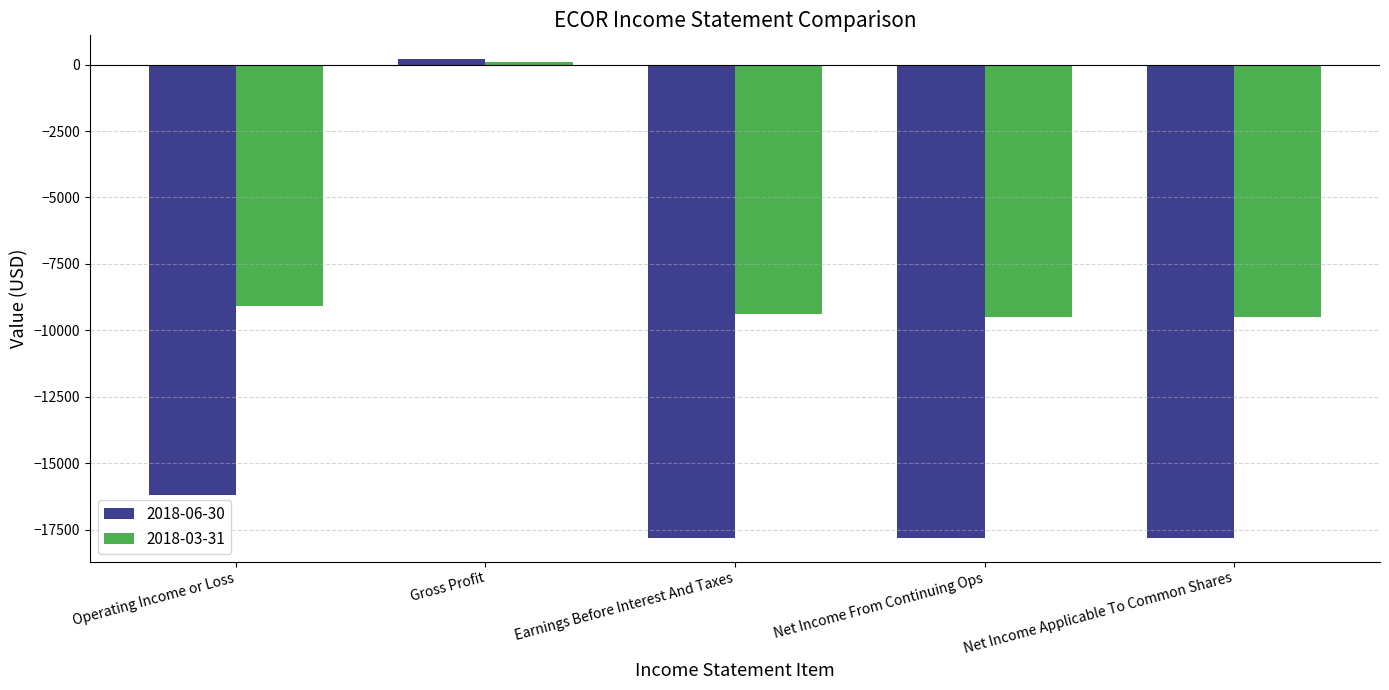

Does the chart contain any negative values?

Yes